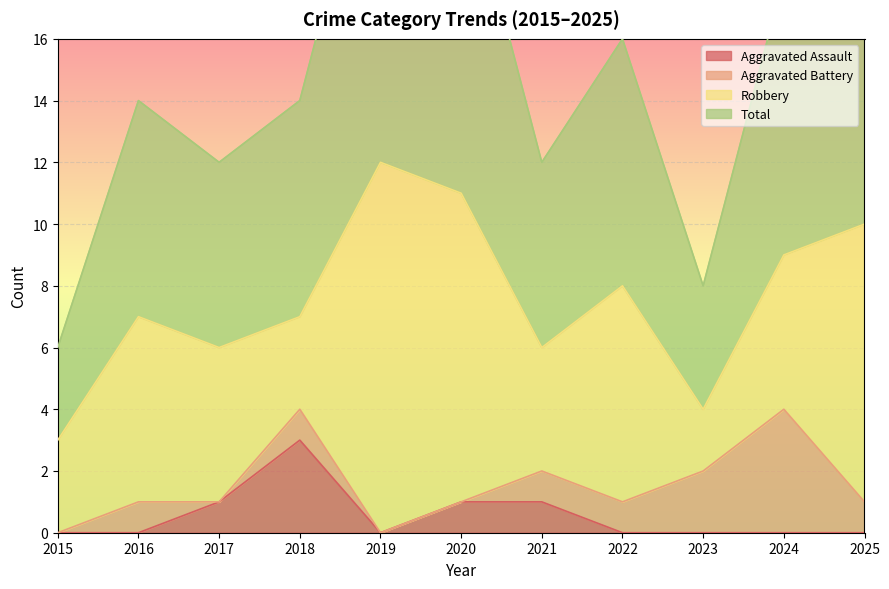

In Total, how many points are higher than both neighbors (excluding endpoints)?

3